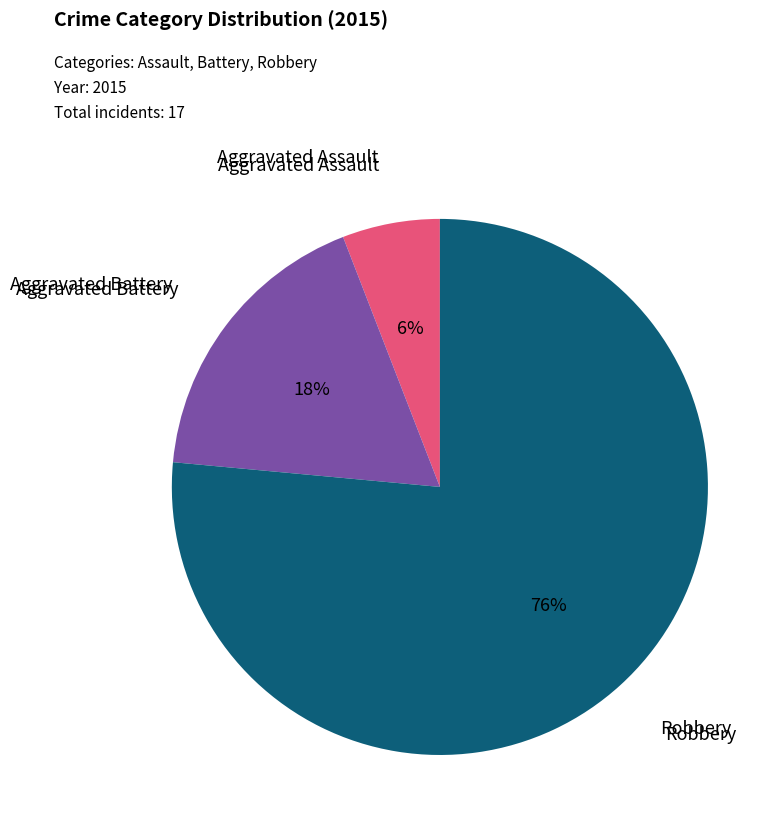

How many segments does this pie chart have?

3